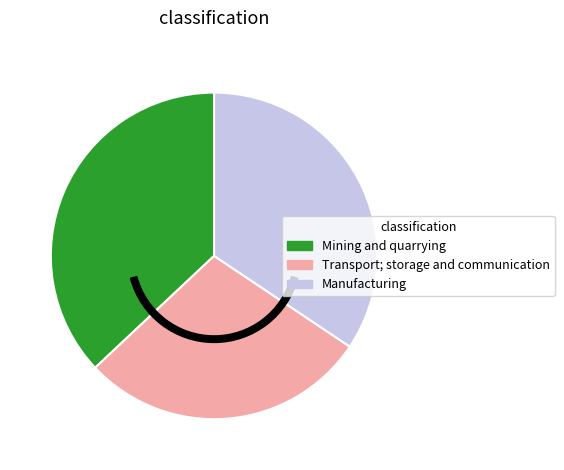

True or false: Manufacturing accounts for 34% of the total.

True